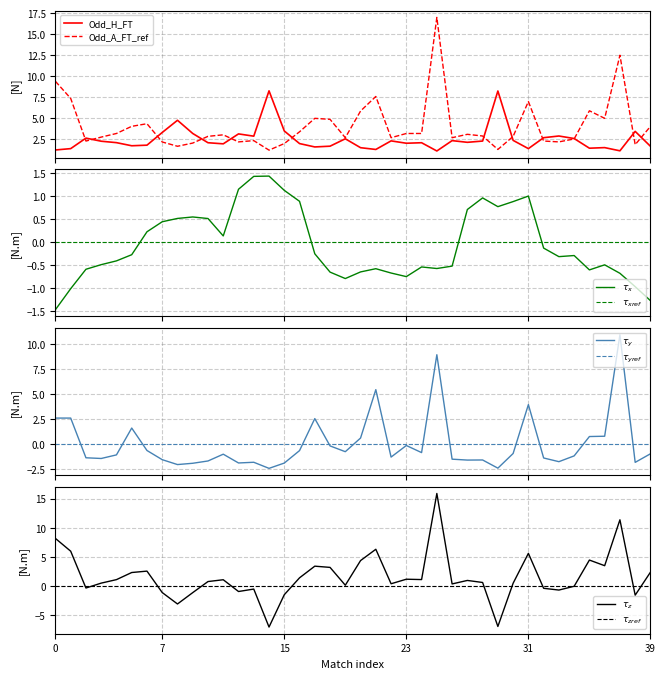

Which category has the highest value across all series?

25